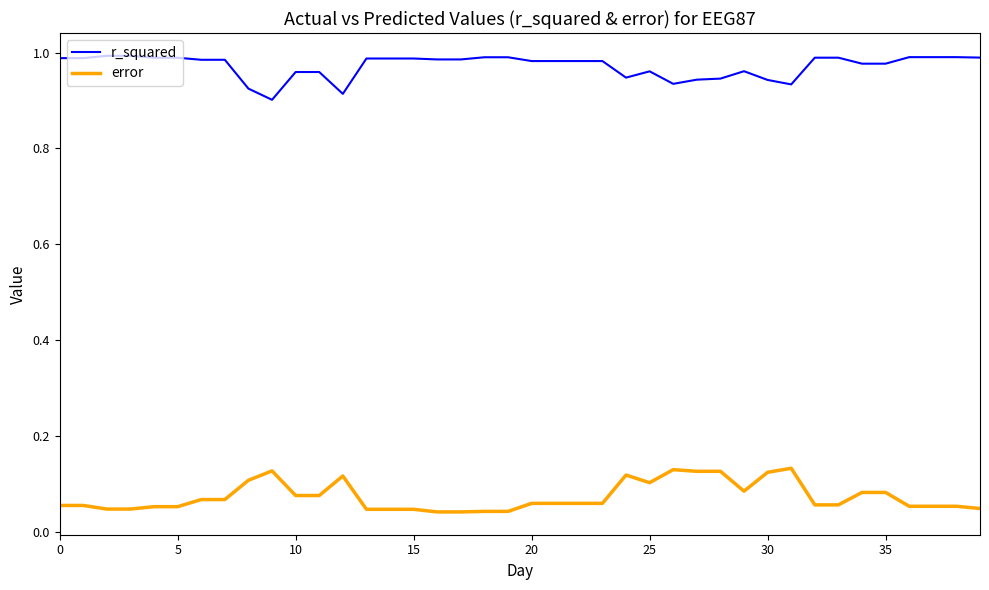

True or false: r_squared and error cross at least once.

False